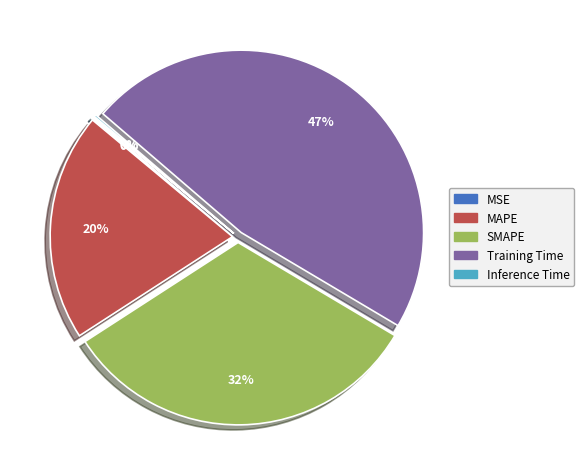

To the nearest percent, what is the difference between the MAPE and Training Time slice percentages?

27%